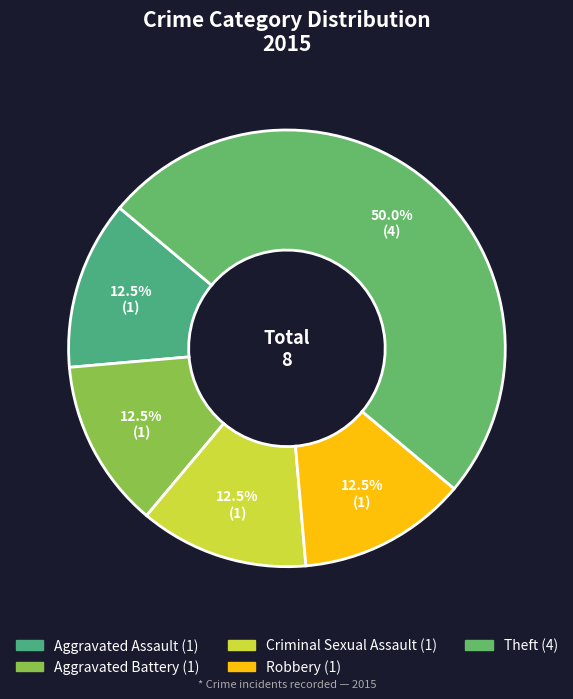

To the nearest percent, what portion does Theft represent?

50%